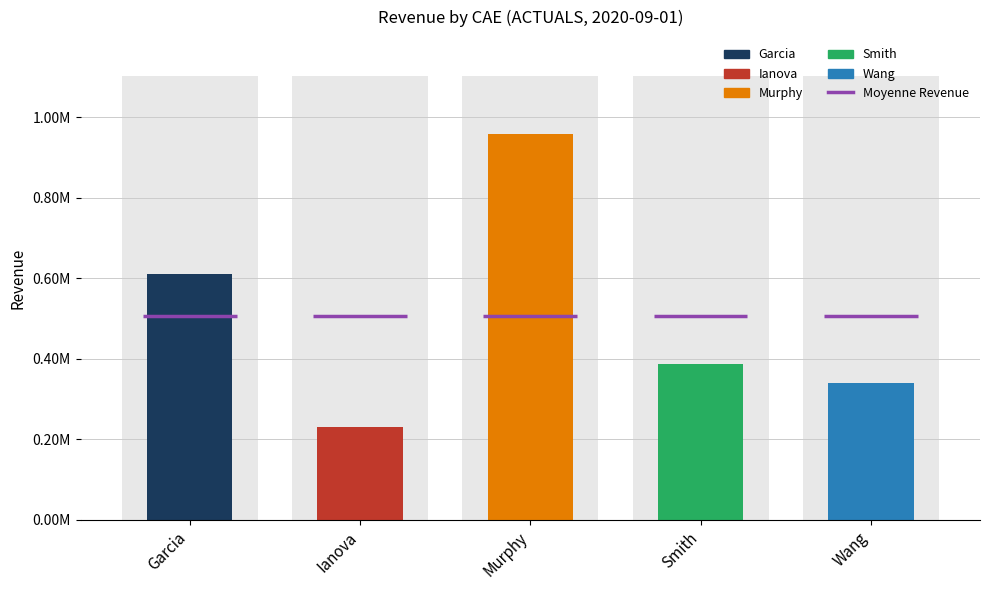

What value does the data have at Garcia?

612322.1